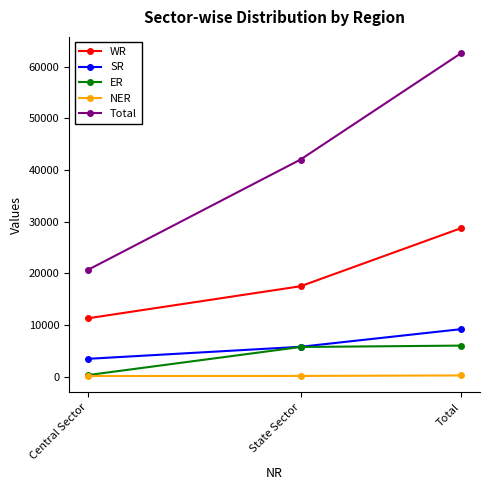

The value of WR at State Sector is 17478. True or false?

True